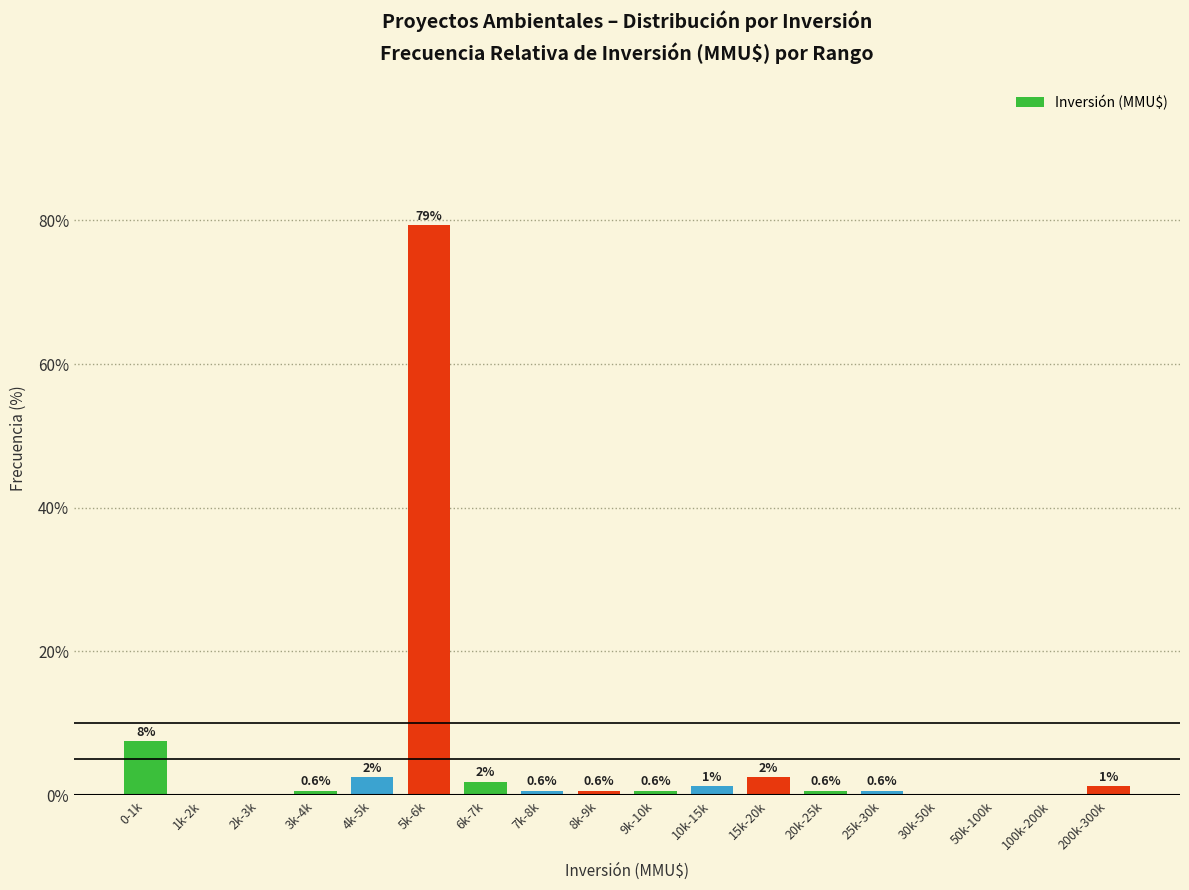

What is the maximum value shown in the chart?

79.4